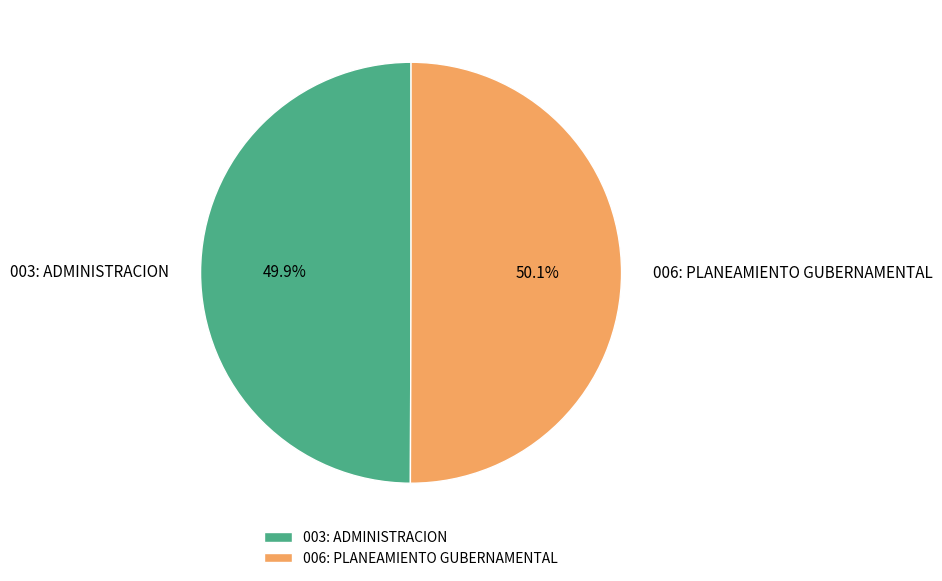

What percentage is the 003: ADMINISTRACION slice, to the nearest percent?

50%